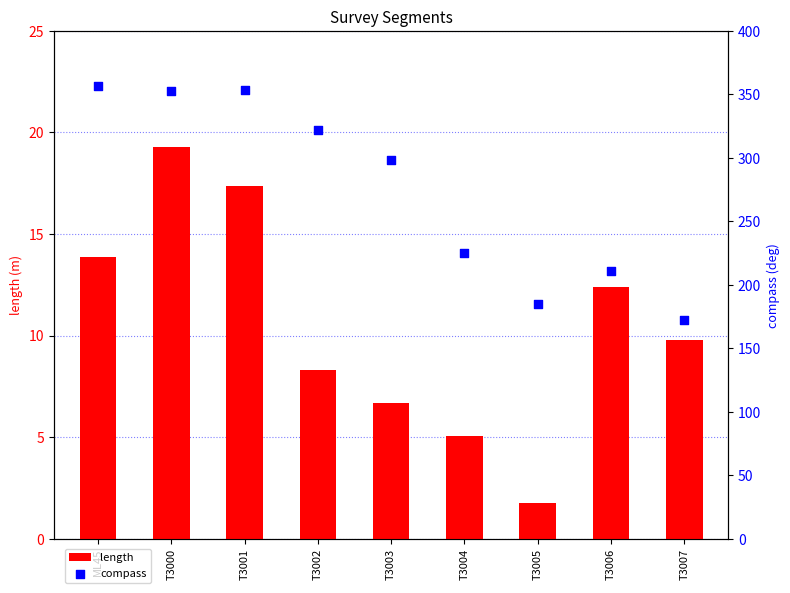

Which series has the largest Y range (max minus min)?

compass